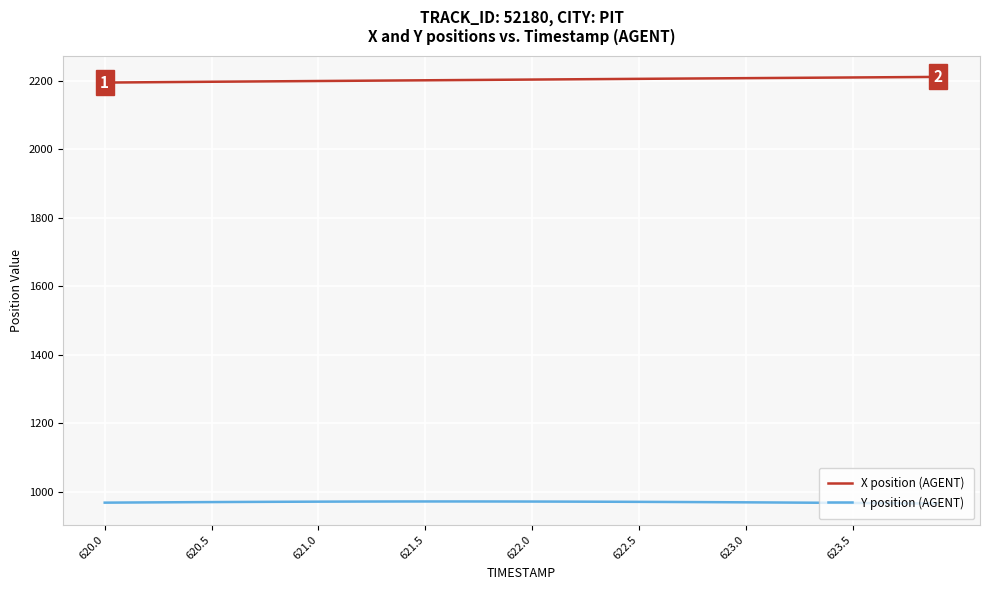

Rank the series by their maximum value, from lowest to highest.

Y position (AGENT), X position (AGENT)